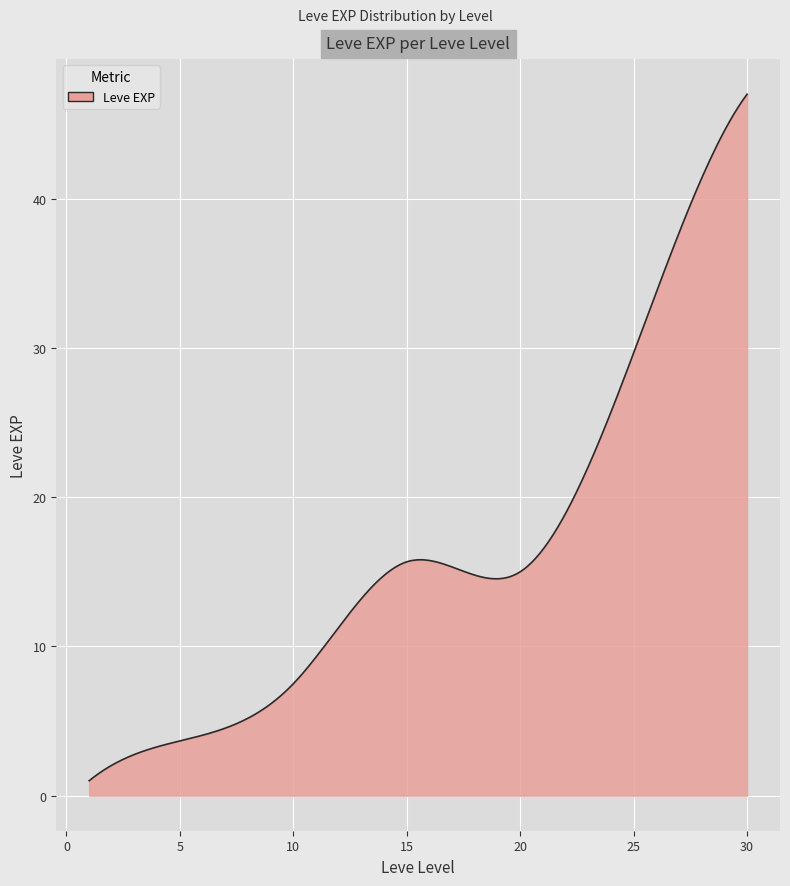

What is the maximum value shown in the chart?

47.0